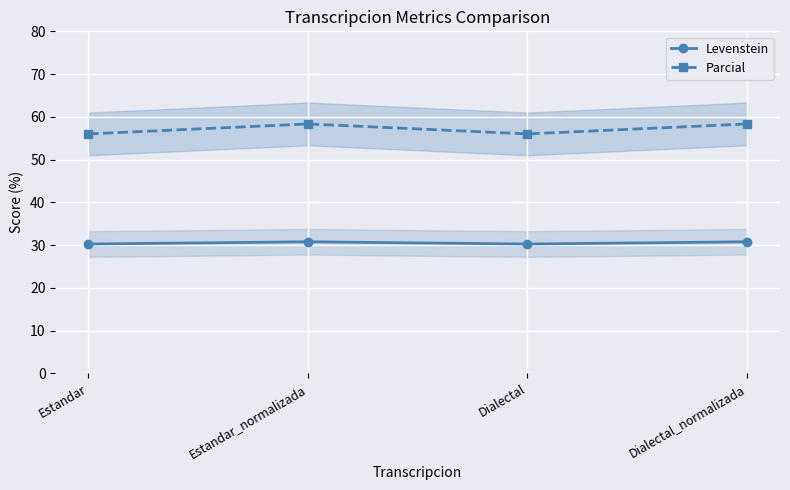

How many categories are shown in the chart?

4